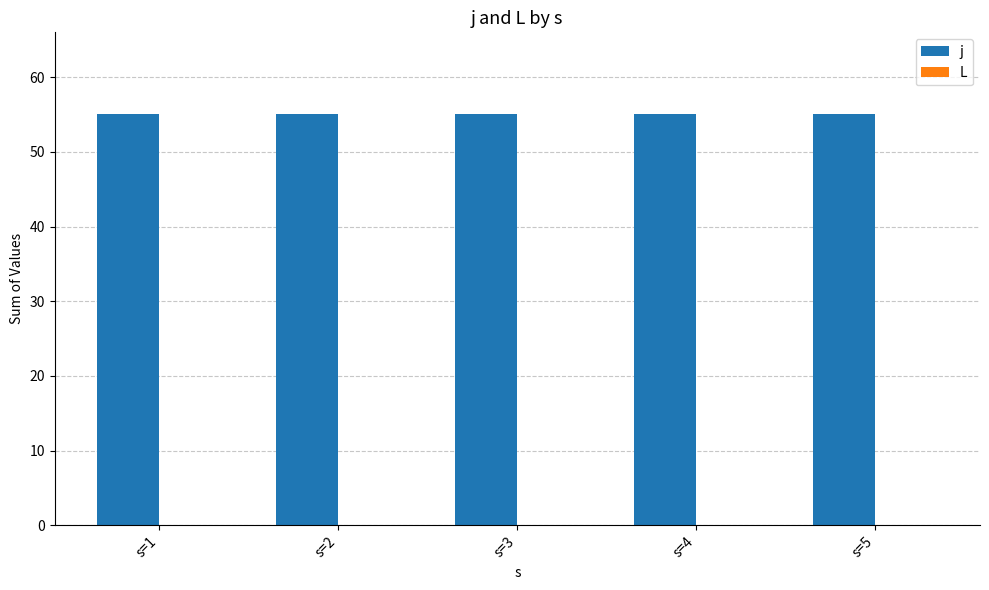

Read the j value at s=4.

55